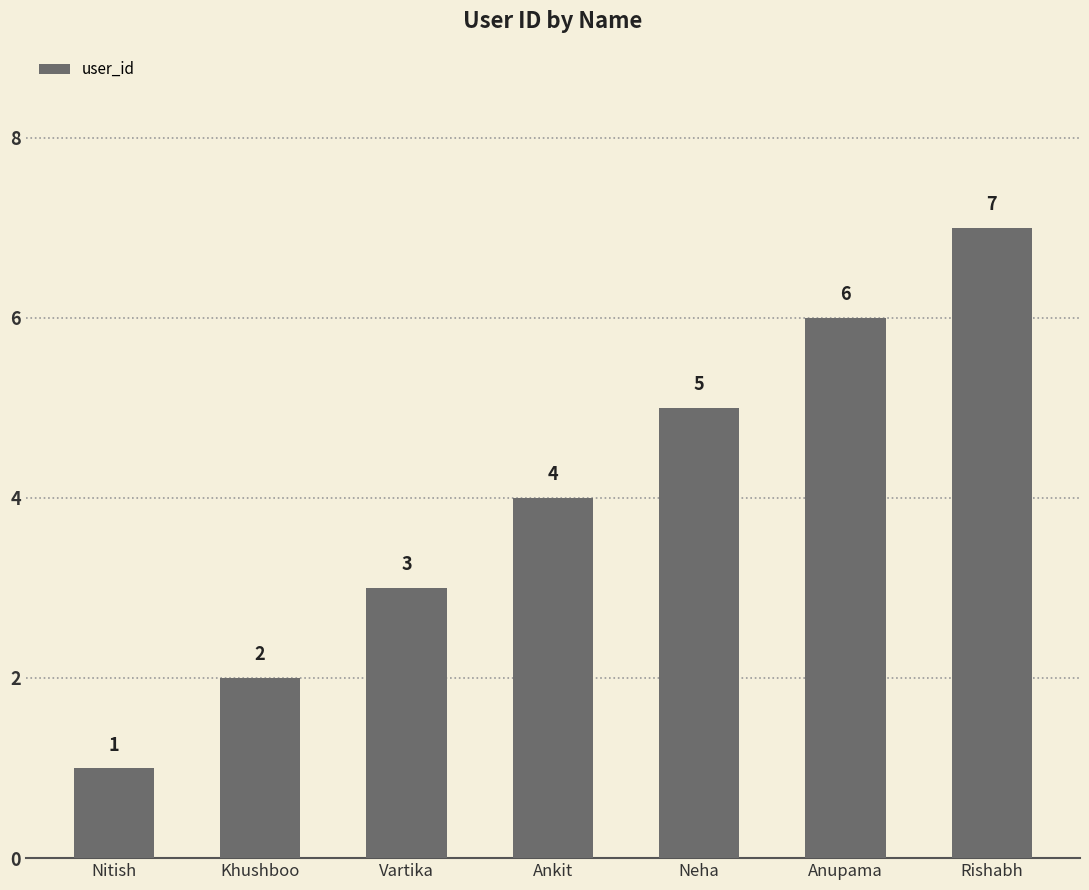

Are the bars horizontal?

No